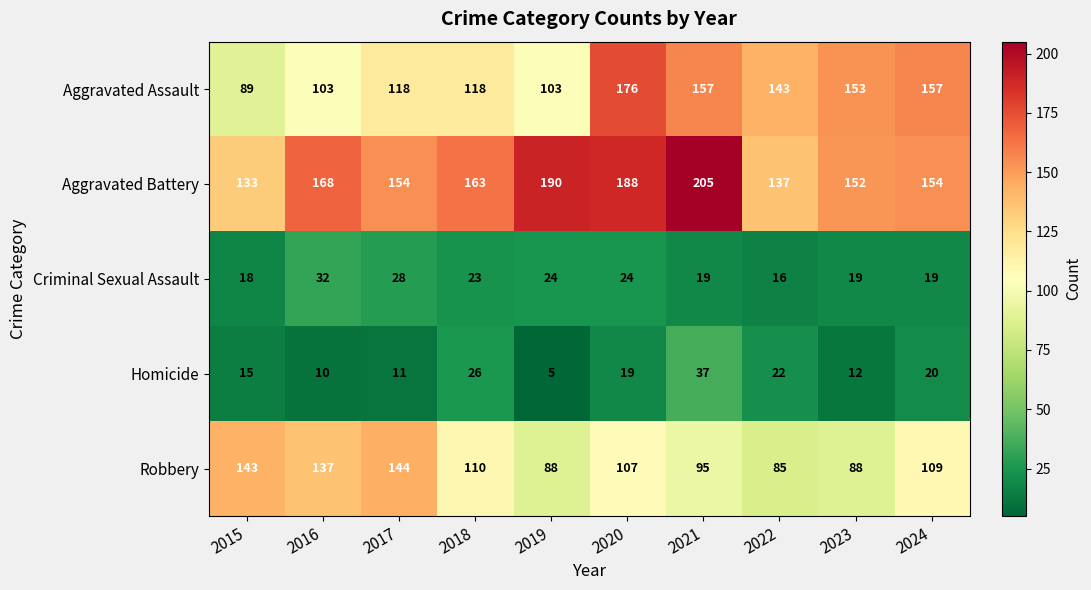

True or false: Aggravated Battery has a value of 154 at 2024.

True